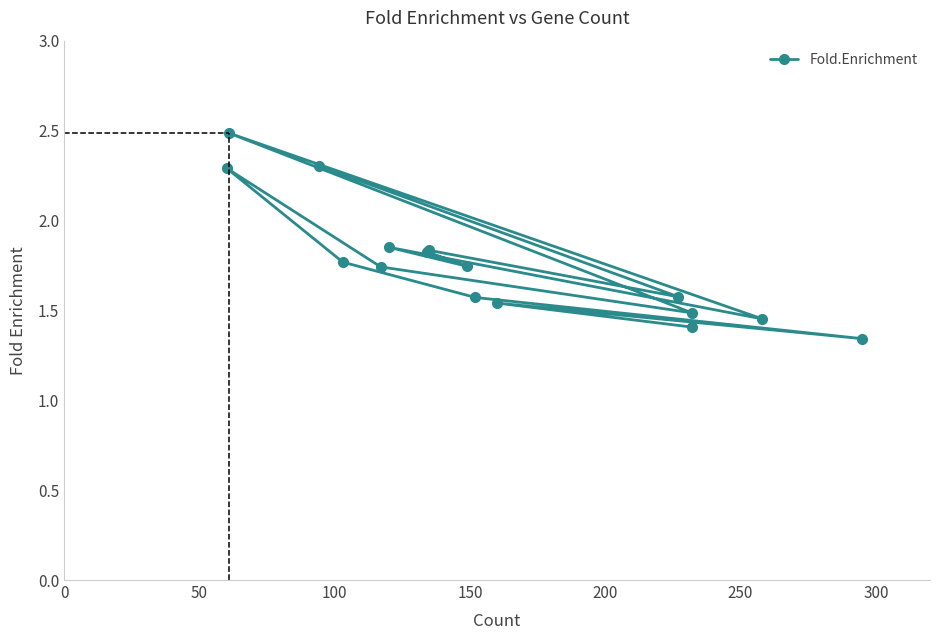

What is the sum of all values?

28.2